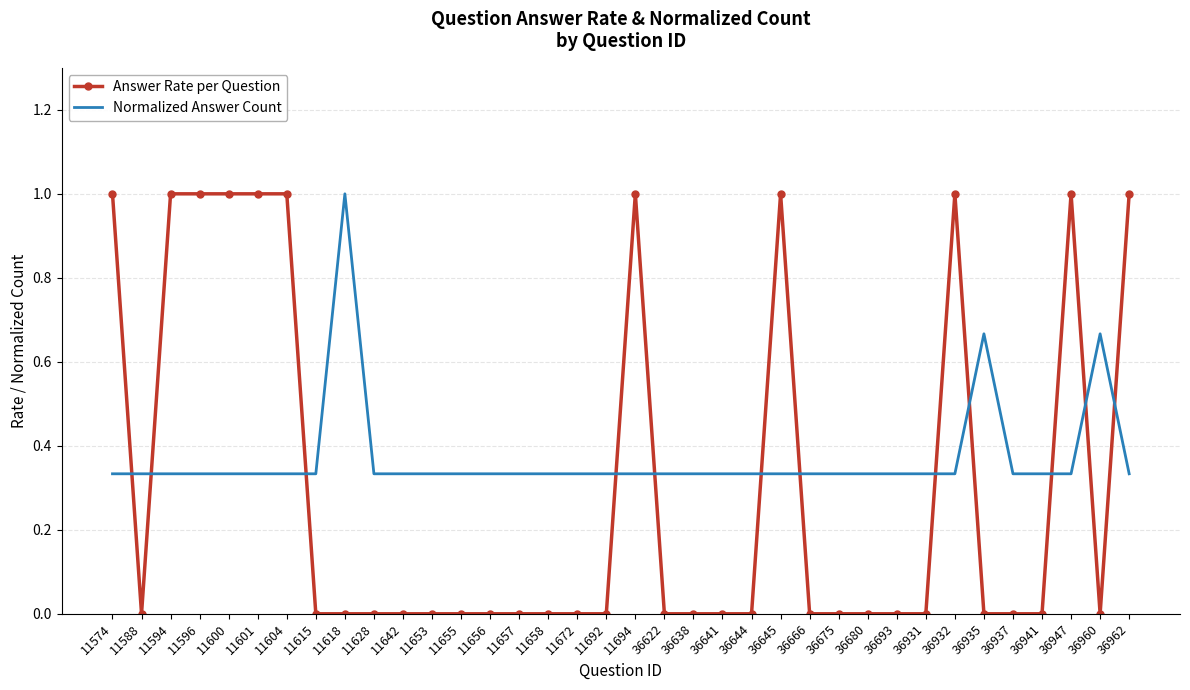

What are all the series names shown in the legend?

Answer Rate per Question, Normalized Answer Count